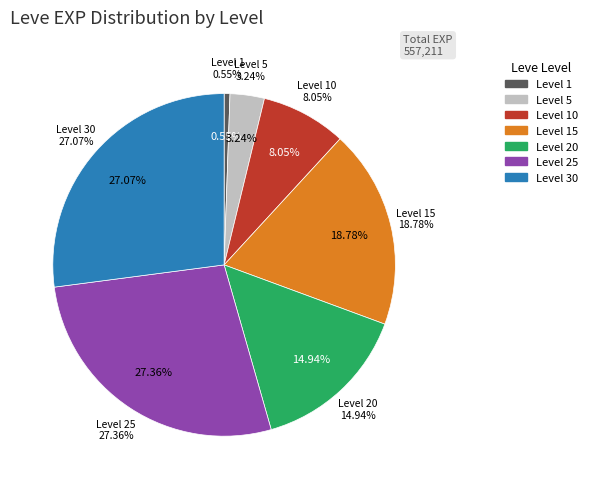

True or false: Level 5 accounts for 1% of the total.

False